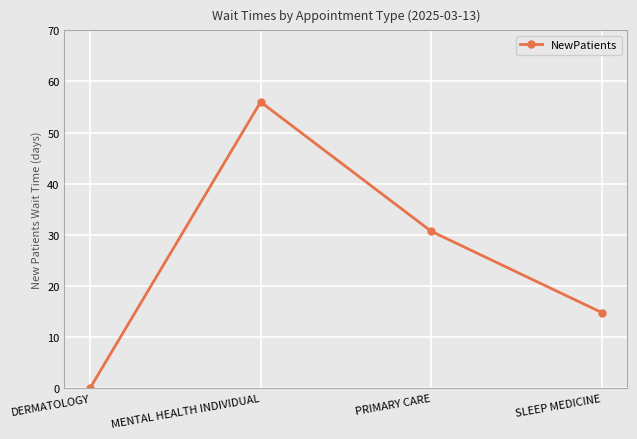

What is the sum of all values?

101.5